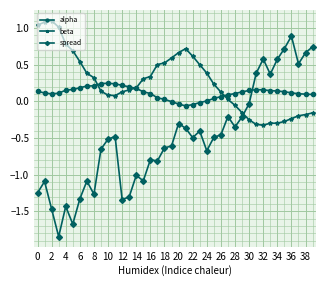

Which series has the largest range (max minus min)?

spread